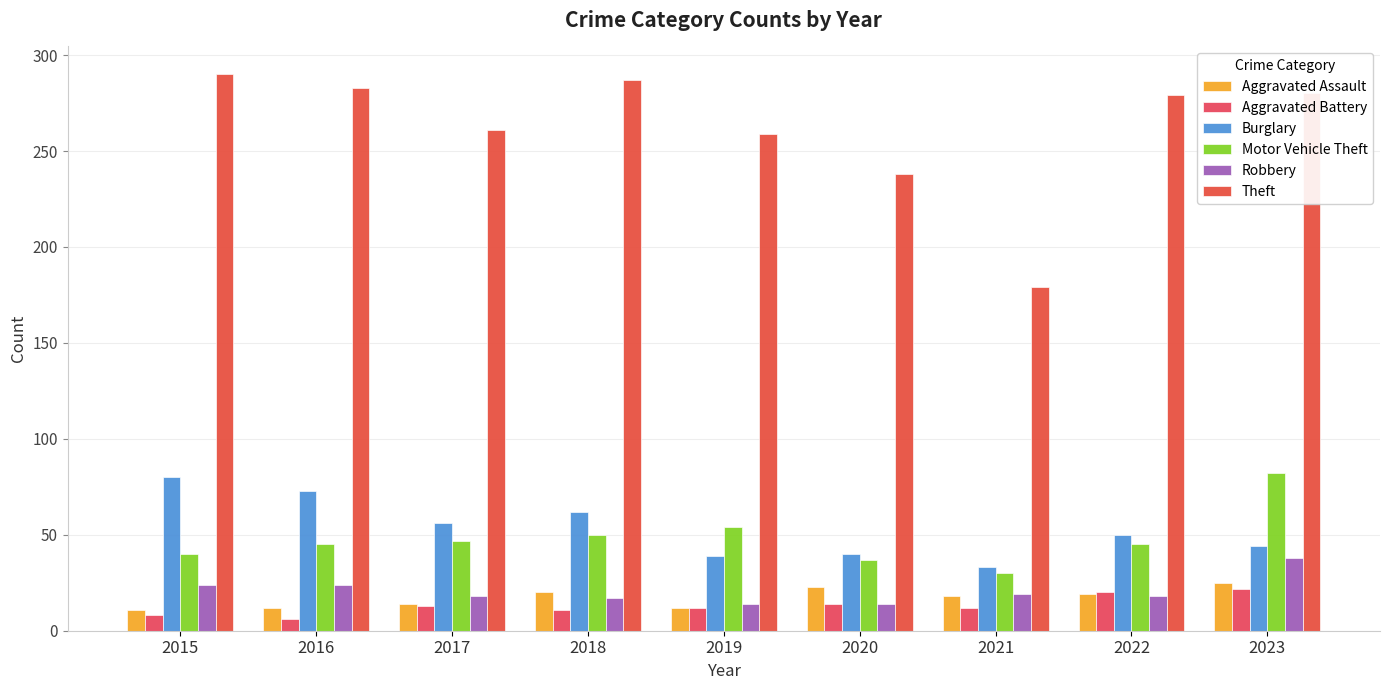

What is the difference between the Aggravated Assault values at 2017 and 2019?

2